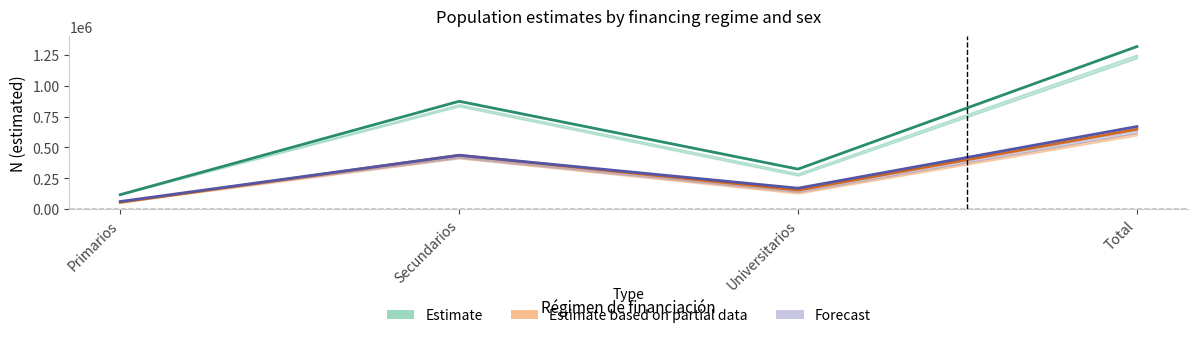

Which series ends up on top after the final intersection of Forecast and Estimate based on partial data?

Forecast